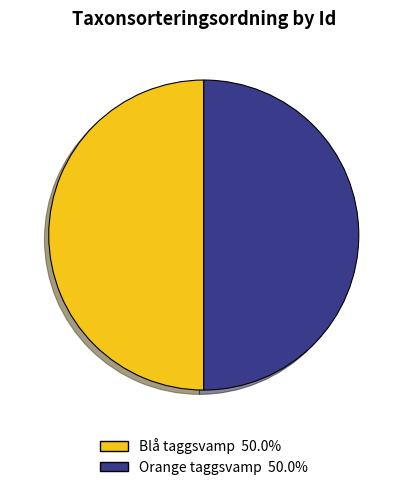

To the nearest percent, what is the average slice percentage?

50%